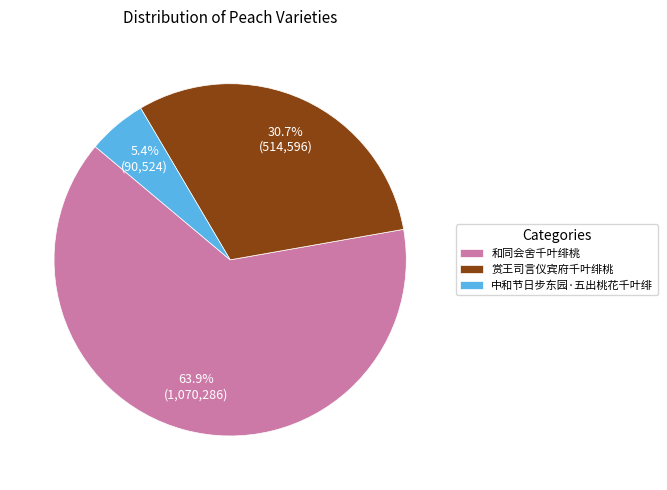

Which slice represents more than half of the pie?

和同会舍千叶绯桃